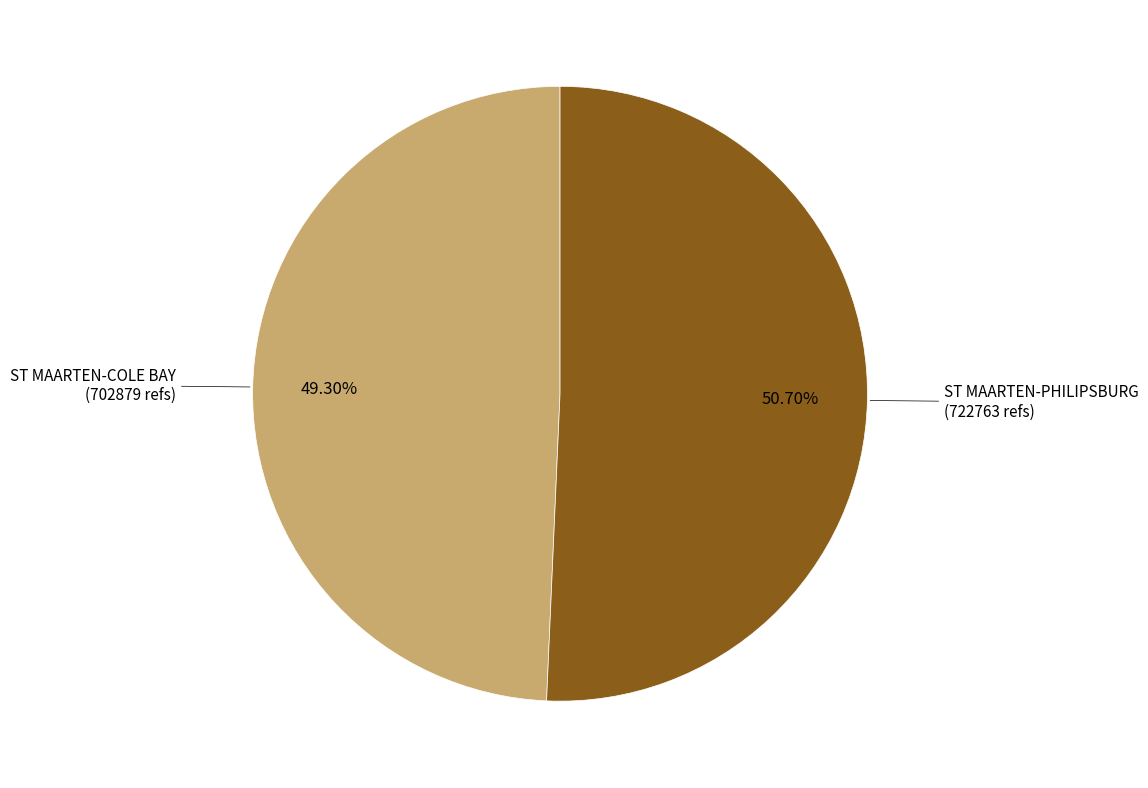

Does any single category account for the majority?

Yes